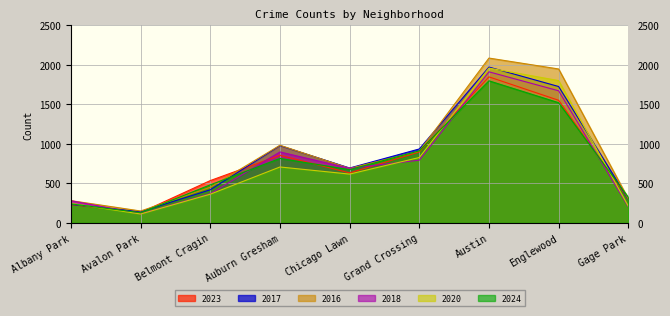

Rank the series at Gage Park from highest to lowest value.

2024, 2016, 2023, 2017, 2020, 2018